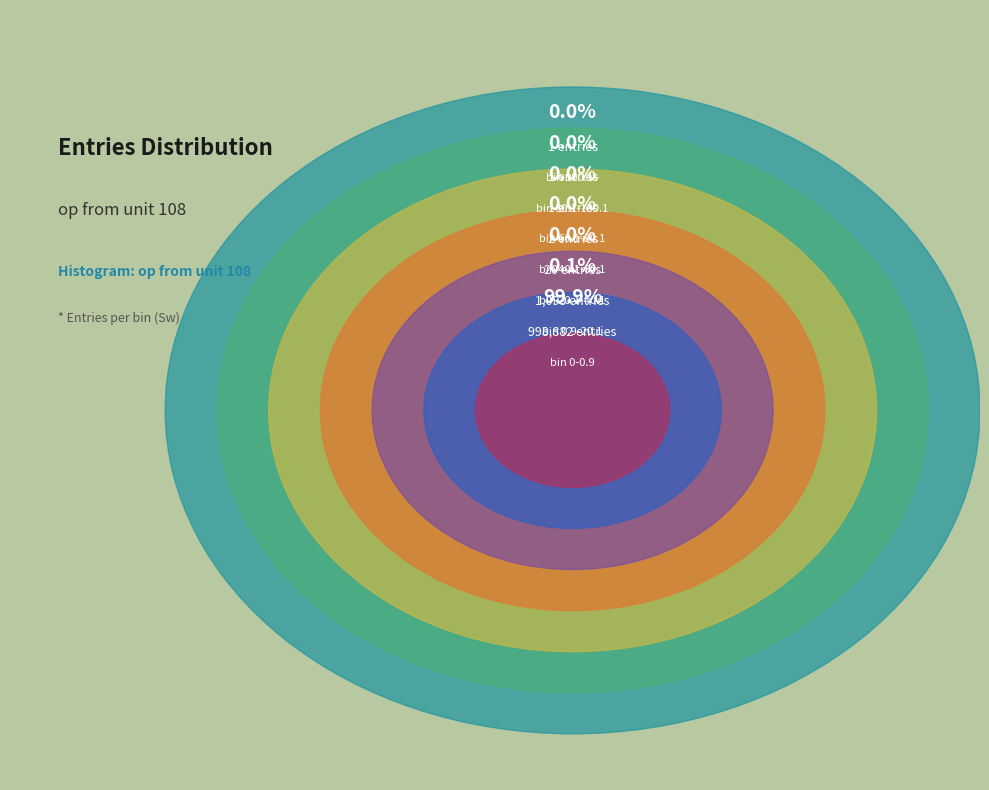

How many segments does this pie chart have?

7